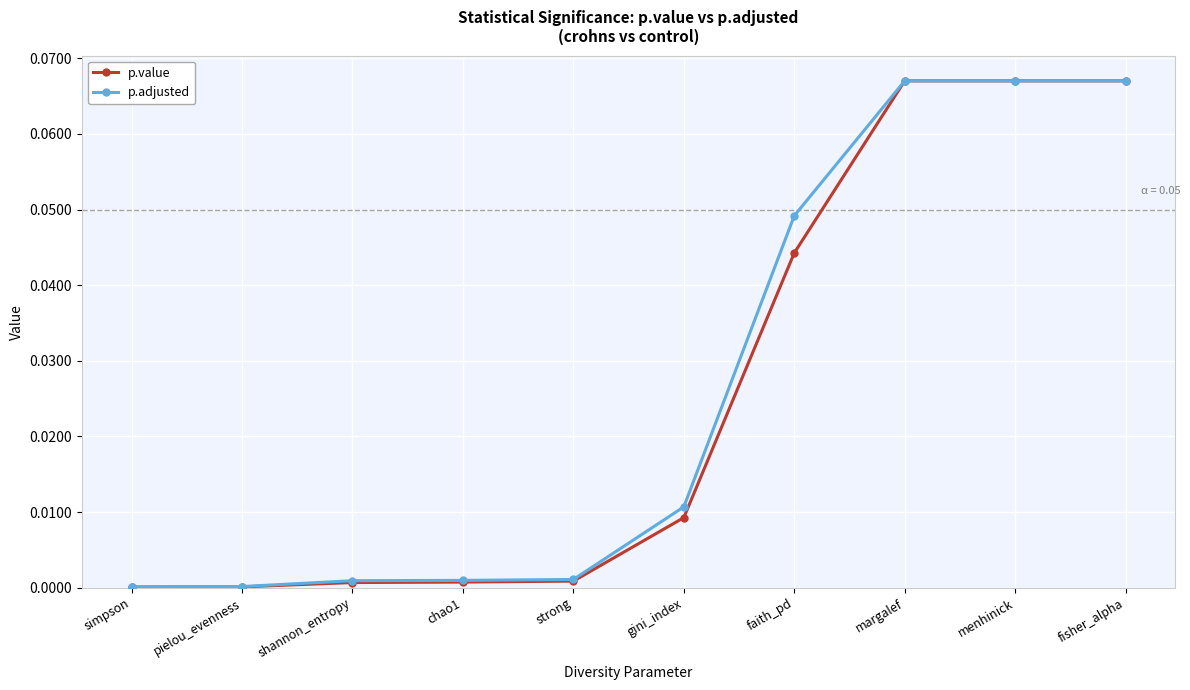

The value of p.adjusted at strong is 0.0. True or false?

True